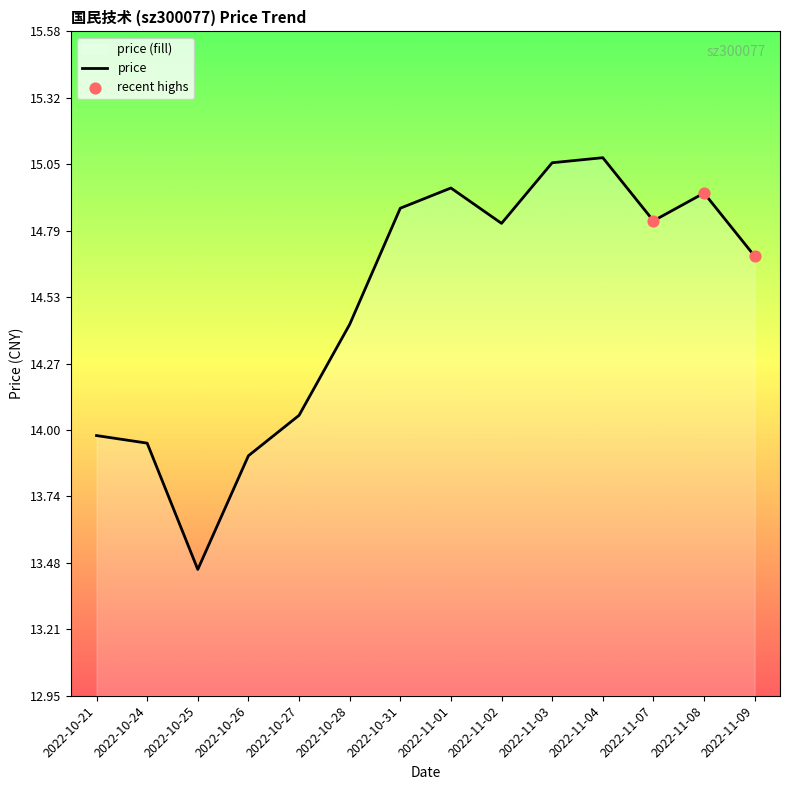

What is the change in value from 2022-10-25 to 2022-11-09?

+1.2